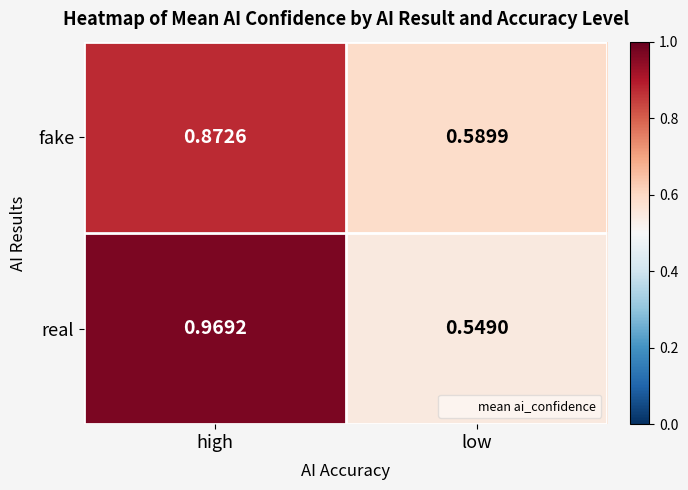

Which series changed the most between high and low?

real